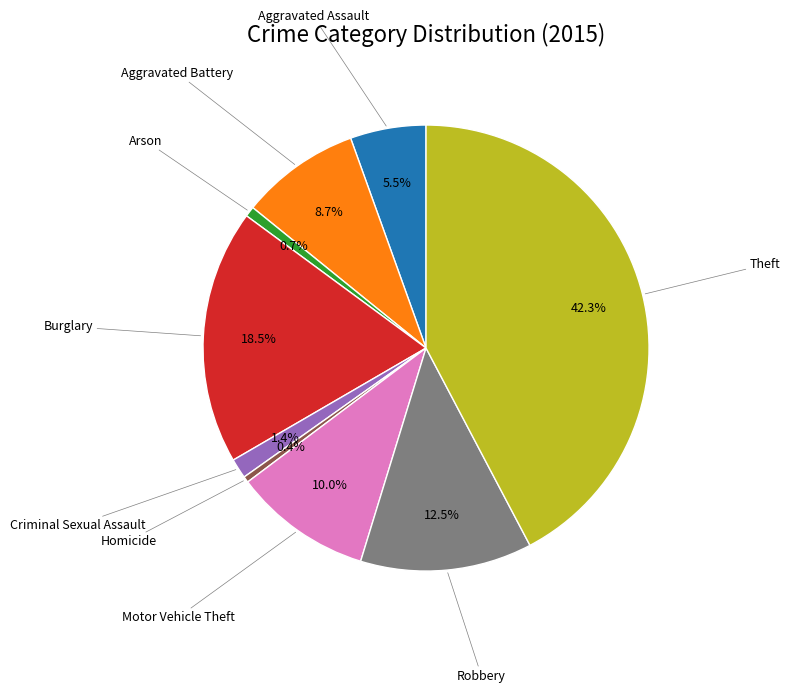

Does any single category account for the majority?

No